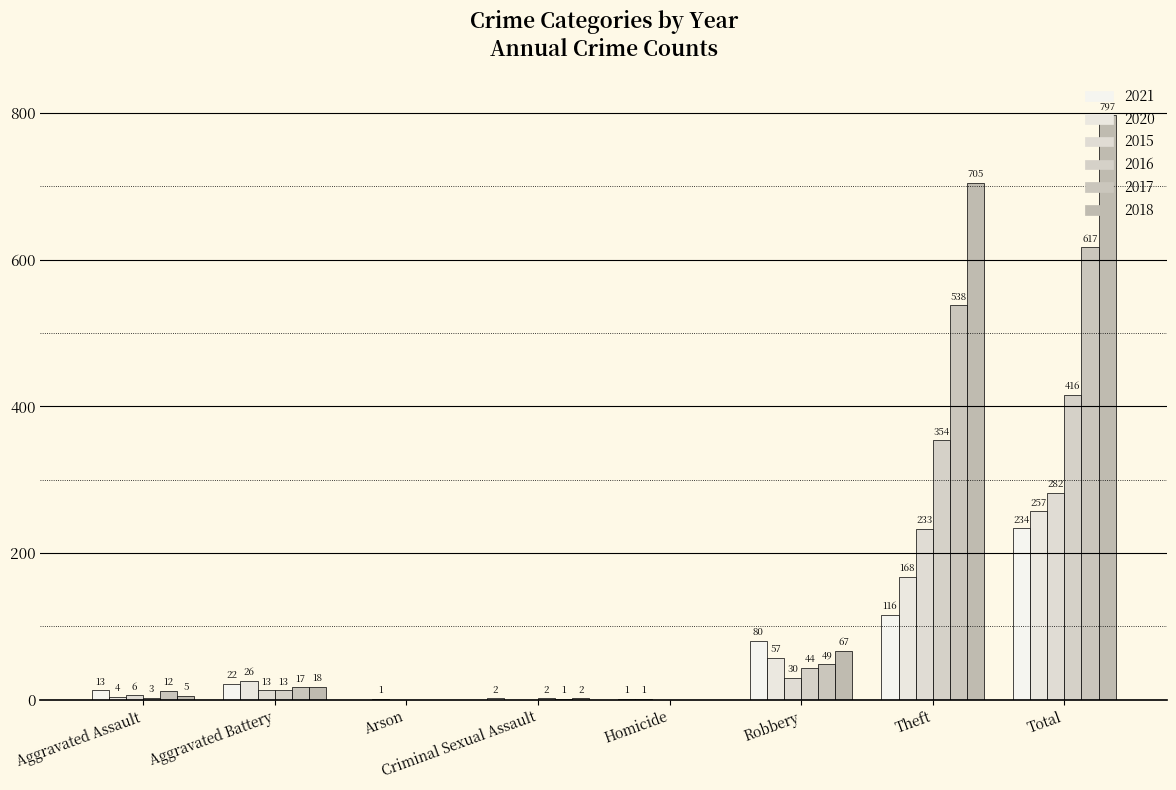

At which label does 2020 first exceed 26?

Robbery